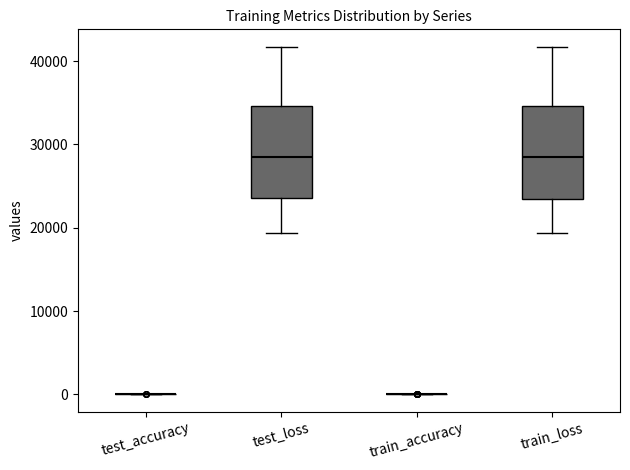

Reading left to right, transcribe this box plot: for each box, give where its median line is, the range the box spans, and where its two whiskers end, as read against the y-axis. The values are not printed on the chart, so give them approximately, as read against the axis.

test_accuracy: box collapsed to a line at 0, whiskers 0 to 0
test_loss: median 29000, box 24000 to 35000, whiskers 19000 to 42000
train_accuracy: box collapsed to a line at 0, whiskers 0 to 0
train_loss: median 29000, box 24000 to 35000, whiskers 19000 to 42000